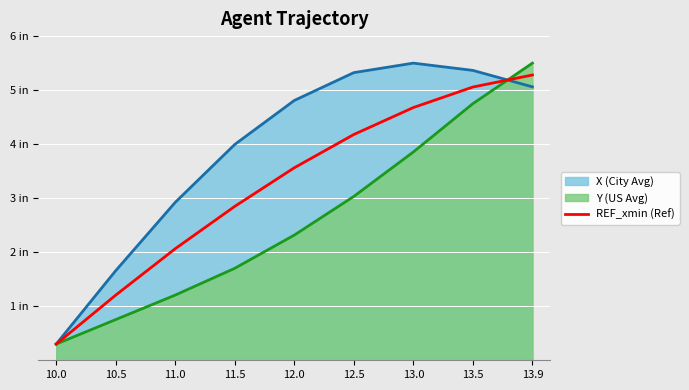

Where does the data first go above 3?

12.0